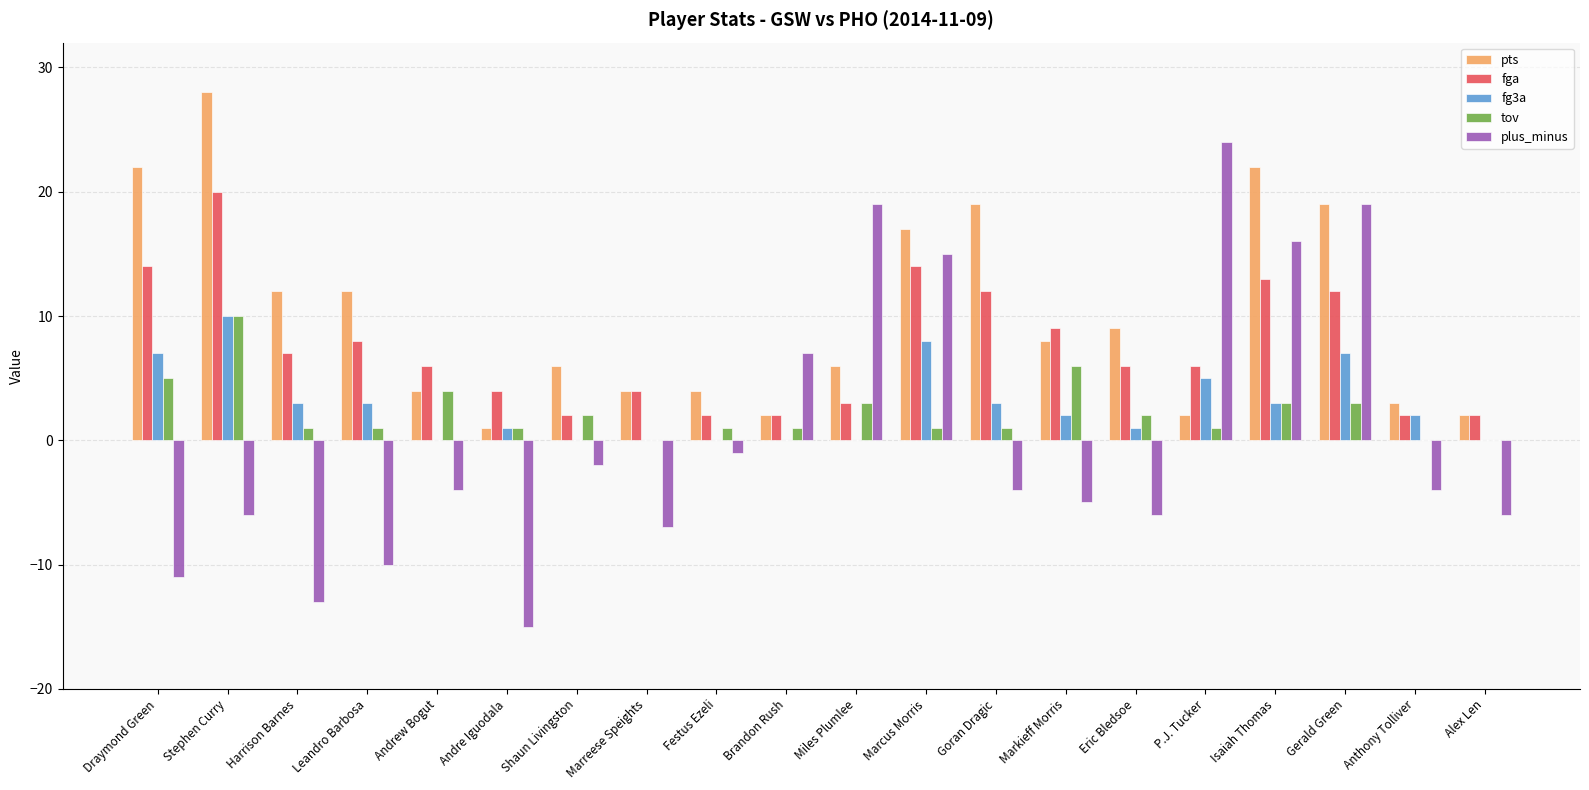

How many categories are shown in the chart?

20